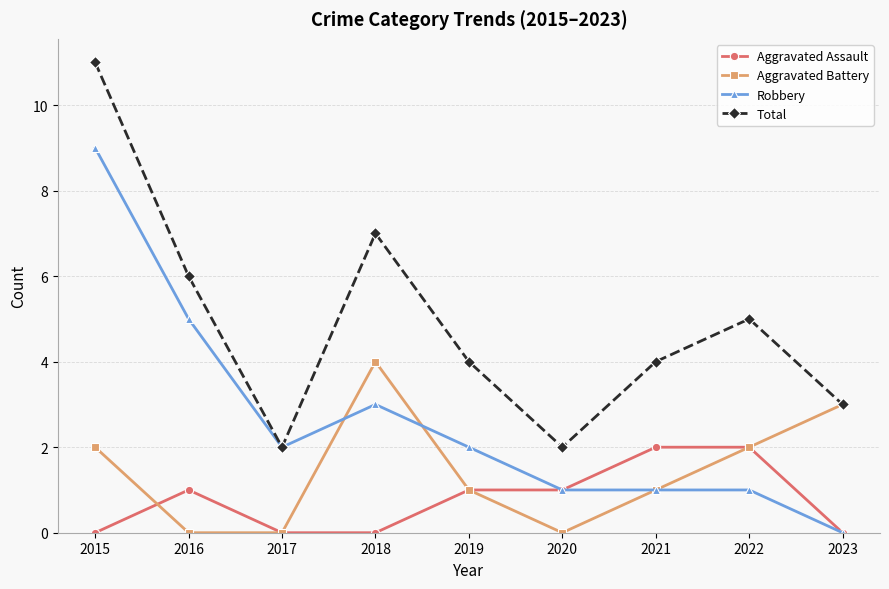

At which label does Total first exceed 4?

2015